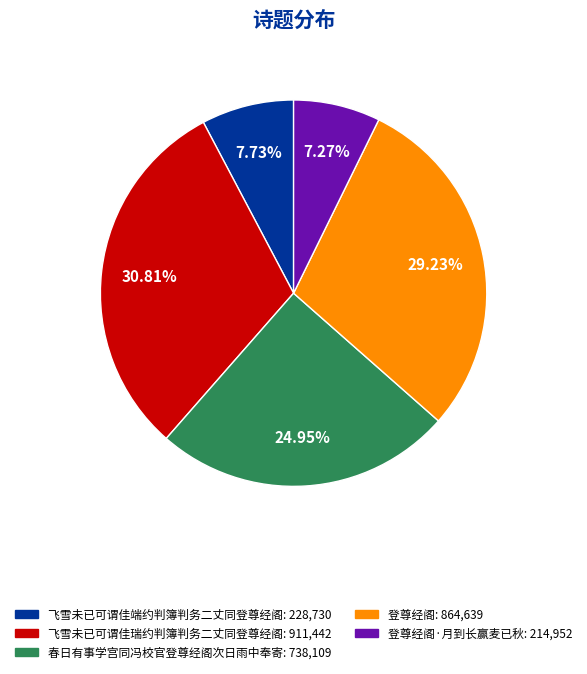

Is there a majority slice in this chart?

No